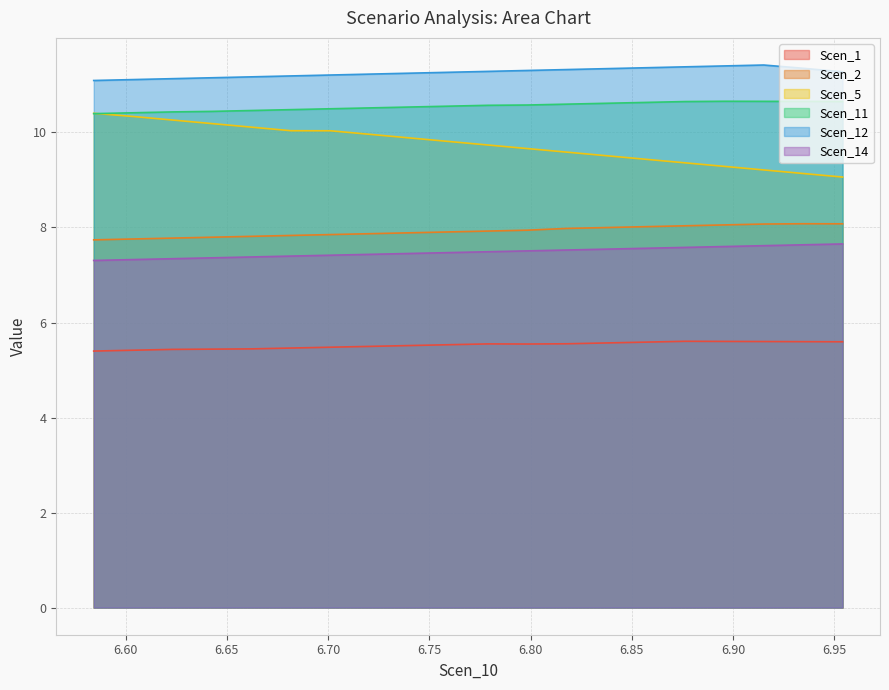

What is the lowest value of the Scen_1 series?

5.4